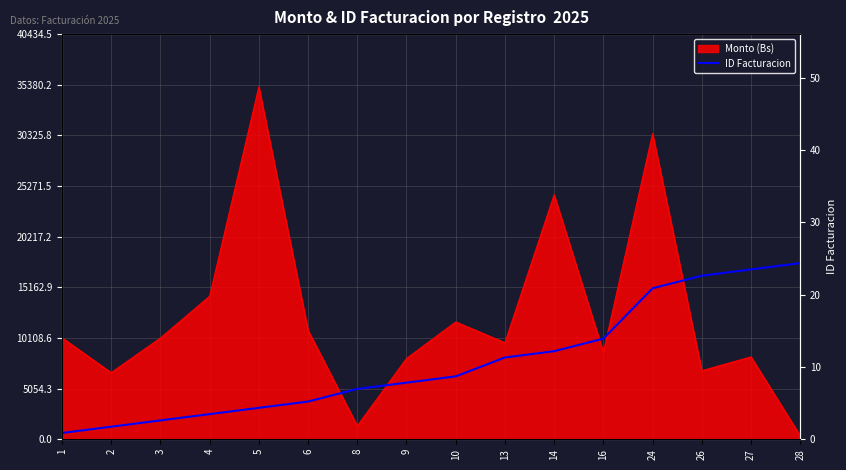

How many lines are shown in the chart?

1